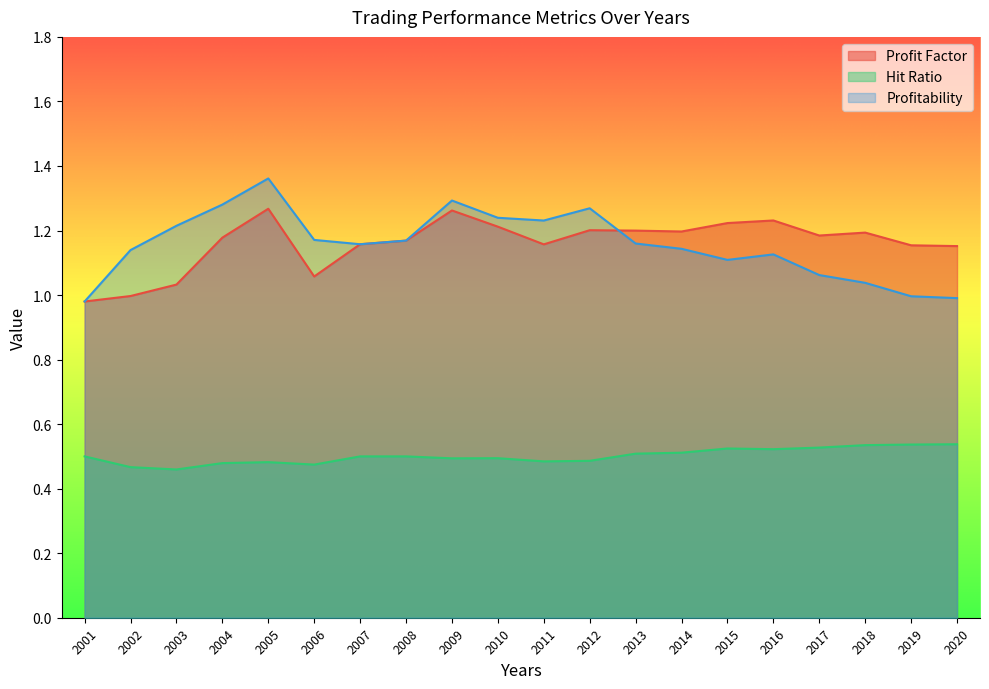

The value of Profitability at 2014 is 1.1. True or false?

True